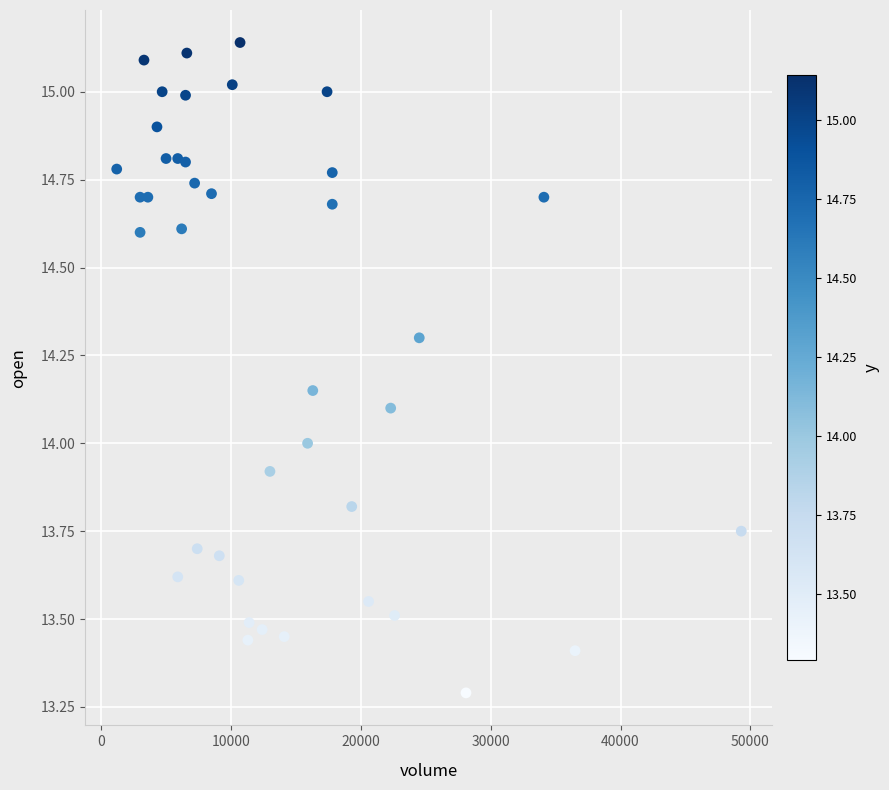

What is the range of Y values (max minus min)?

1.9